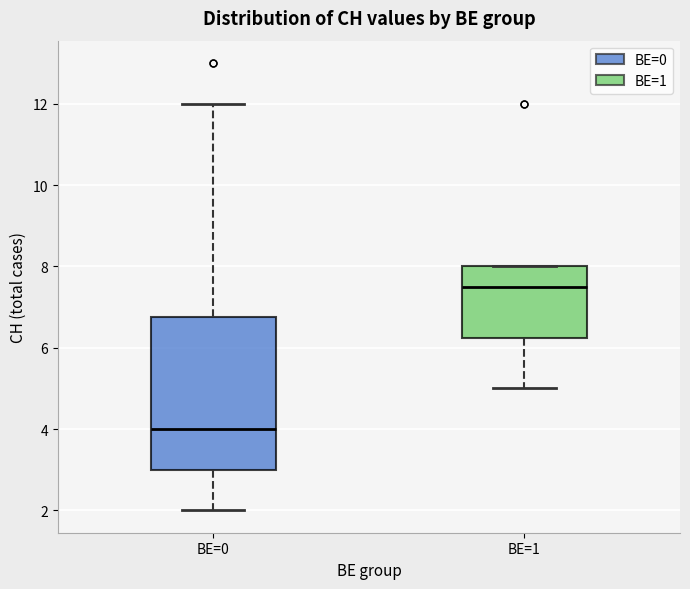

Reading left to right, read every box against the y-axis: the position of its median line, the range the box covers, and the ends of its whiskers. The values are not printed on the chart, so give them approximately, as read against the axis.

BE=0: median 4.0, box 3.0 to 6.8, whiskers 2.0 to 12.0
BE=1: median 7.6, box 6.2 to 8.0, whiskers 5.0 to 8.0